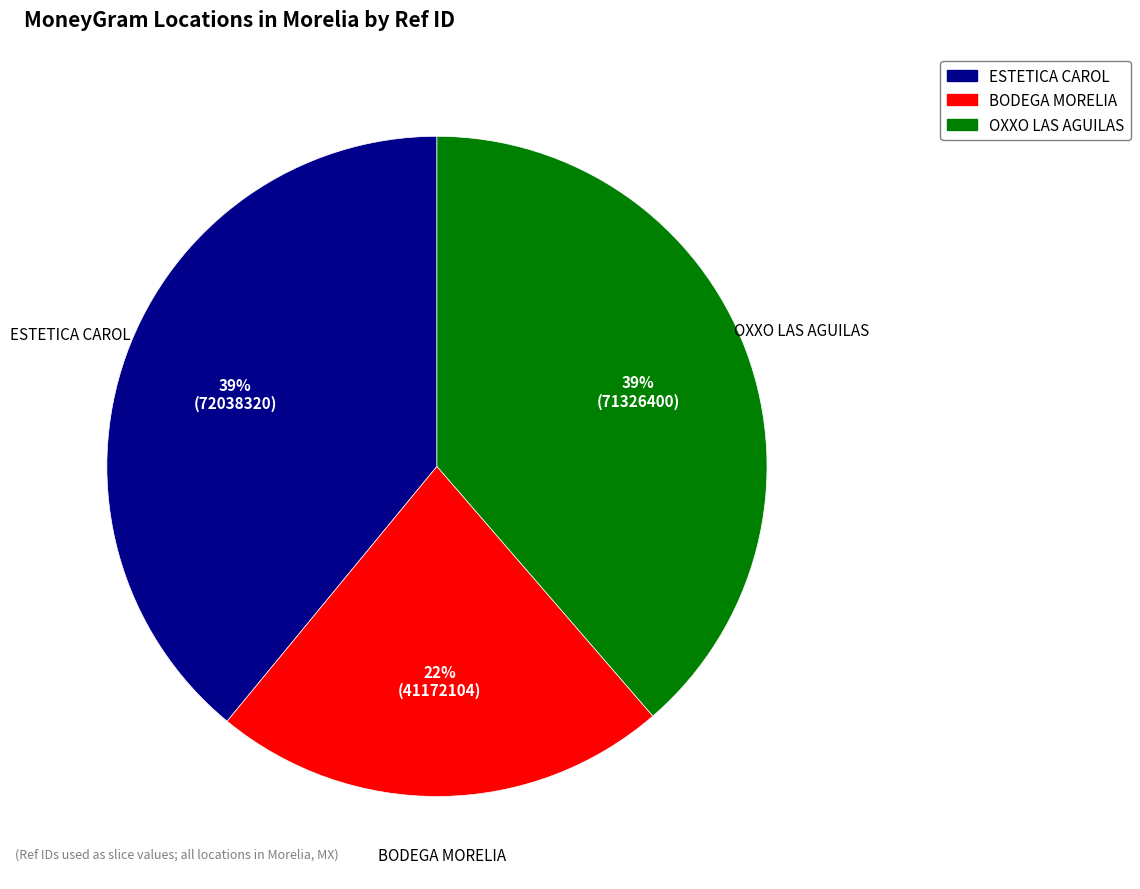

To the nearest percent, what is the difference between the largest and smallest slice percentages?

17%